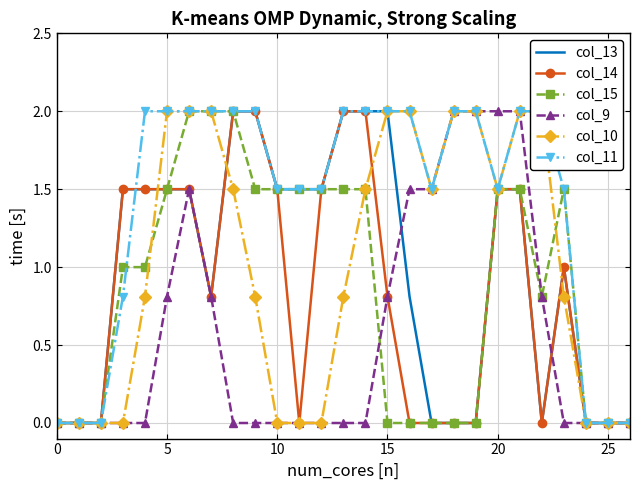

Which series has the largest range (max minus min)?

col_13